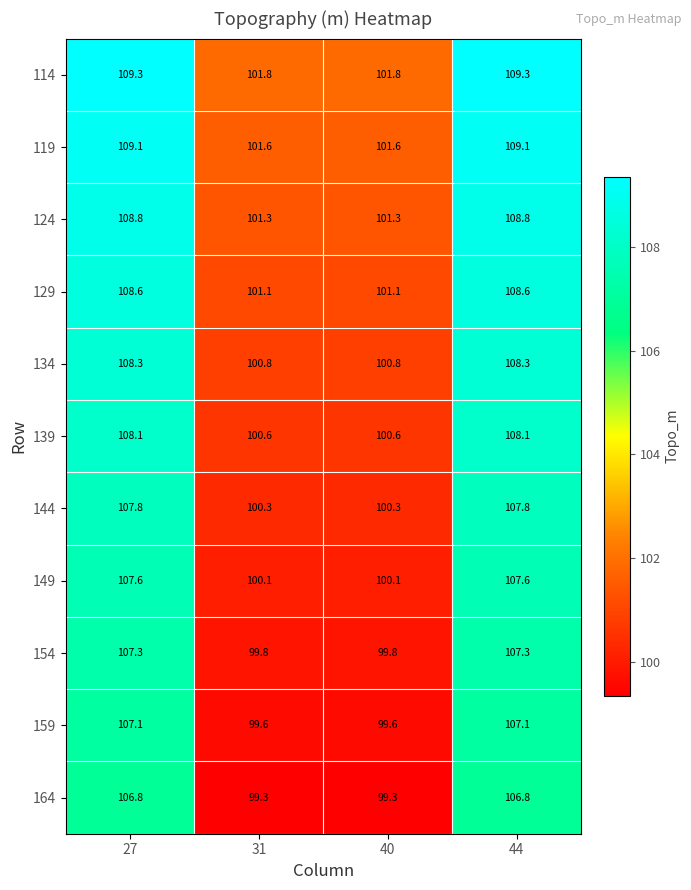

What is the maximum value for 124?

108.8